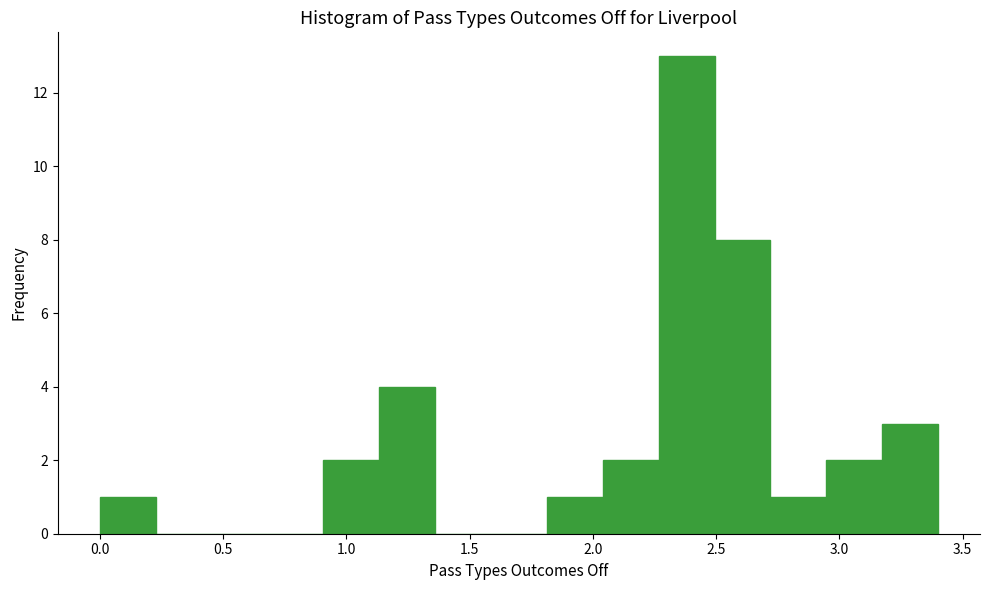

Over which range of the x-axis is the bar tallest?

2.25 to 2.50